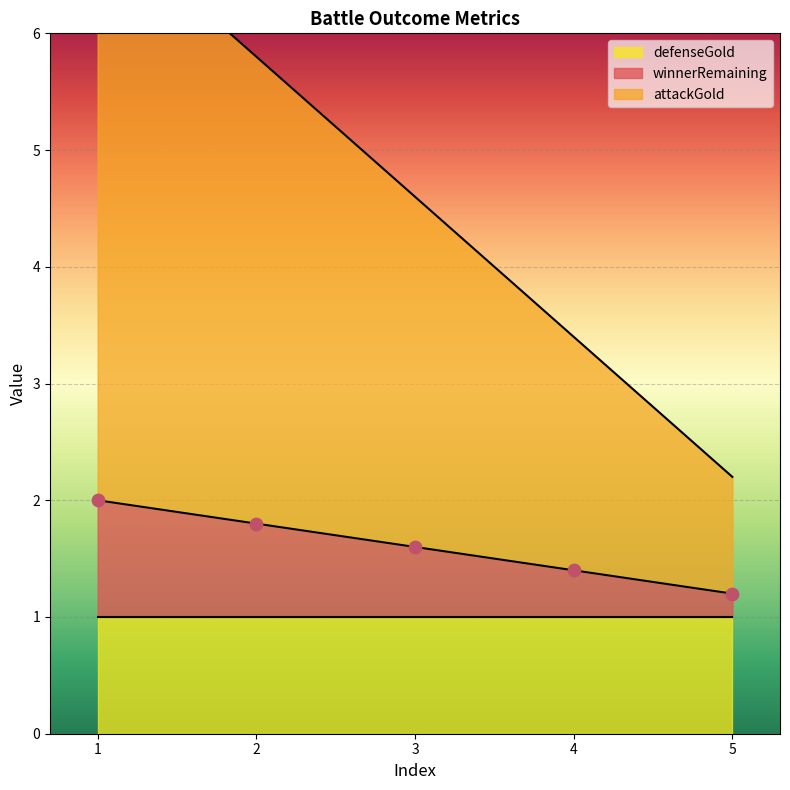

True or false: winnerRemaining has a value of 3.0 at 1.

False